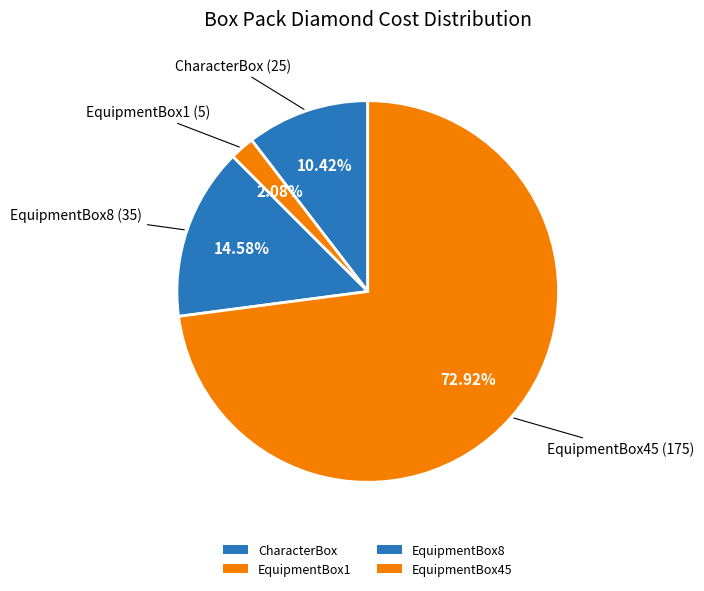

To the nearest percent, what is the combined percentage of EquipmentBox8 and CharacterBox?

25%